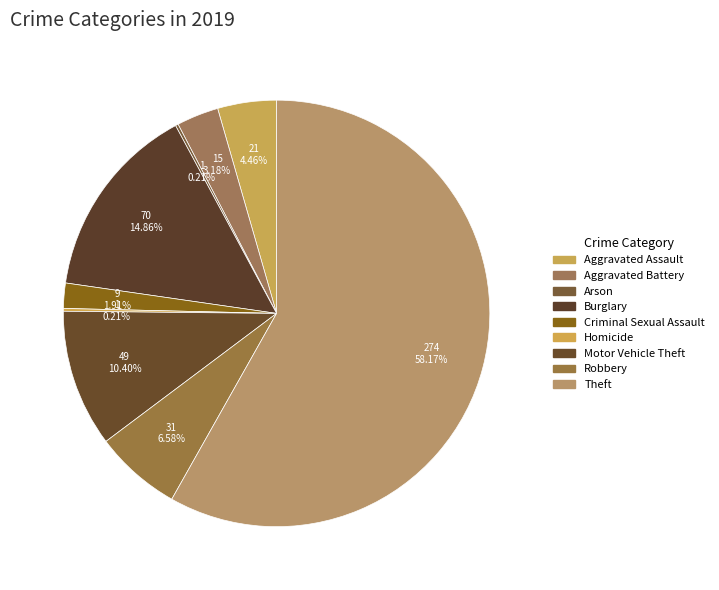

Which slice is the smallest?

Arson